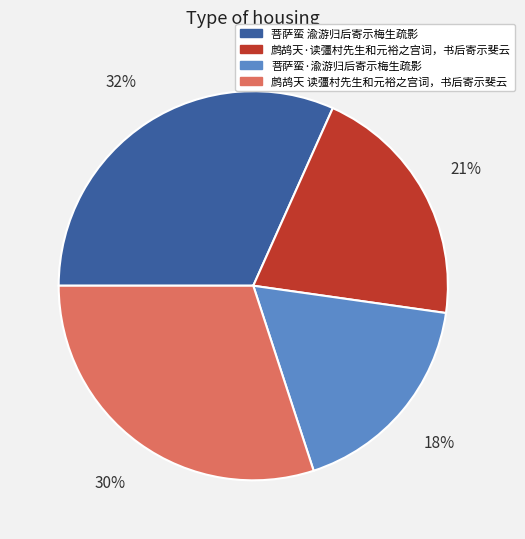

To the nearest percent, what is the difference between the largest and smallest slice percentages?

14%